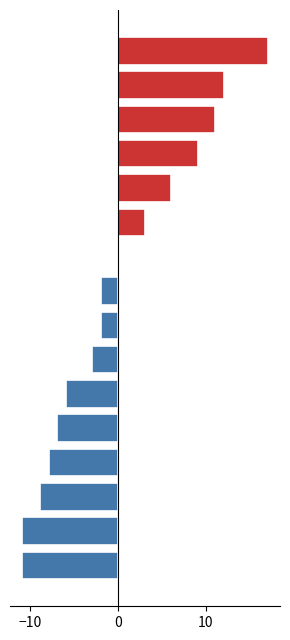

What is the total value across all series at 10?

9.1